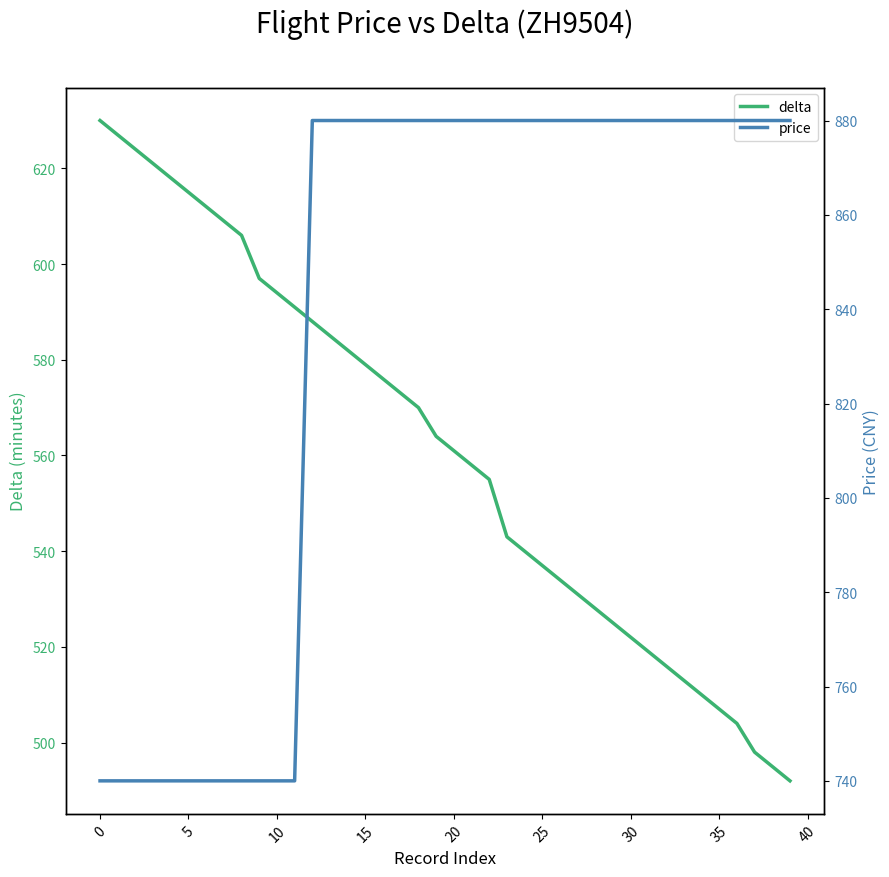

At which category is the sum across all series the highest?

12